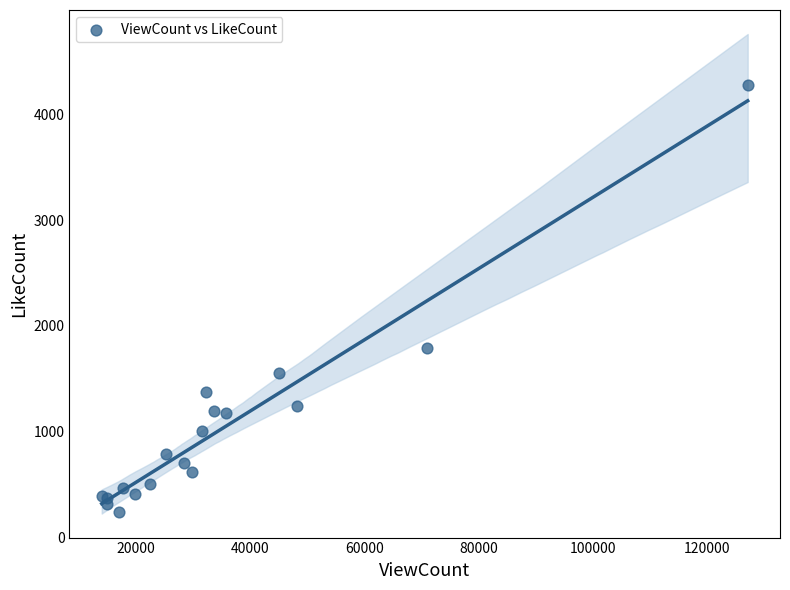

What Y value in the scatter plot is closest to 2261?

1790